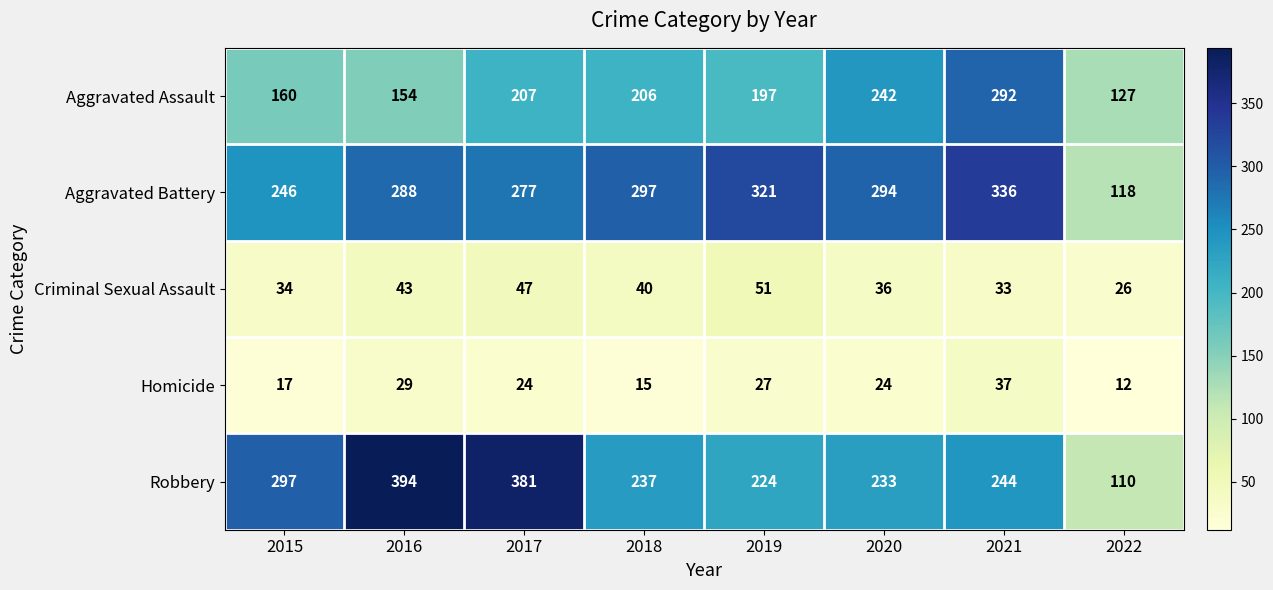

The value of Robbery at 2021 is 244. True or false?

True